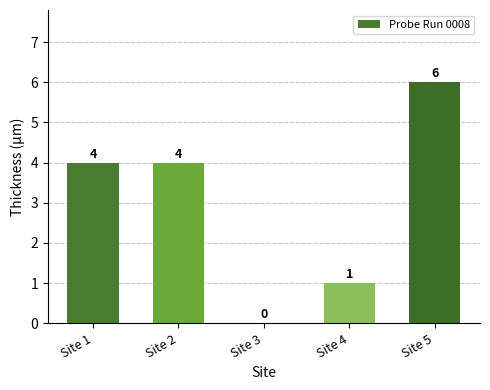

What is the maximum value shown in the chart?

6